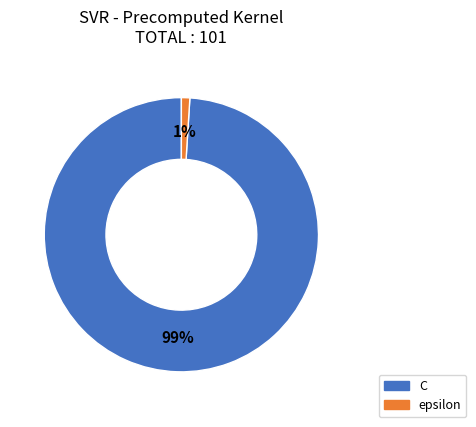

How many segments does this pie chart have?

2